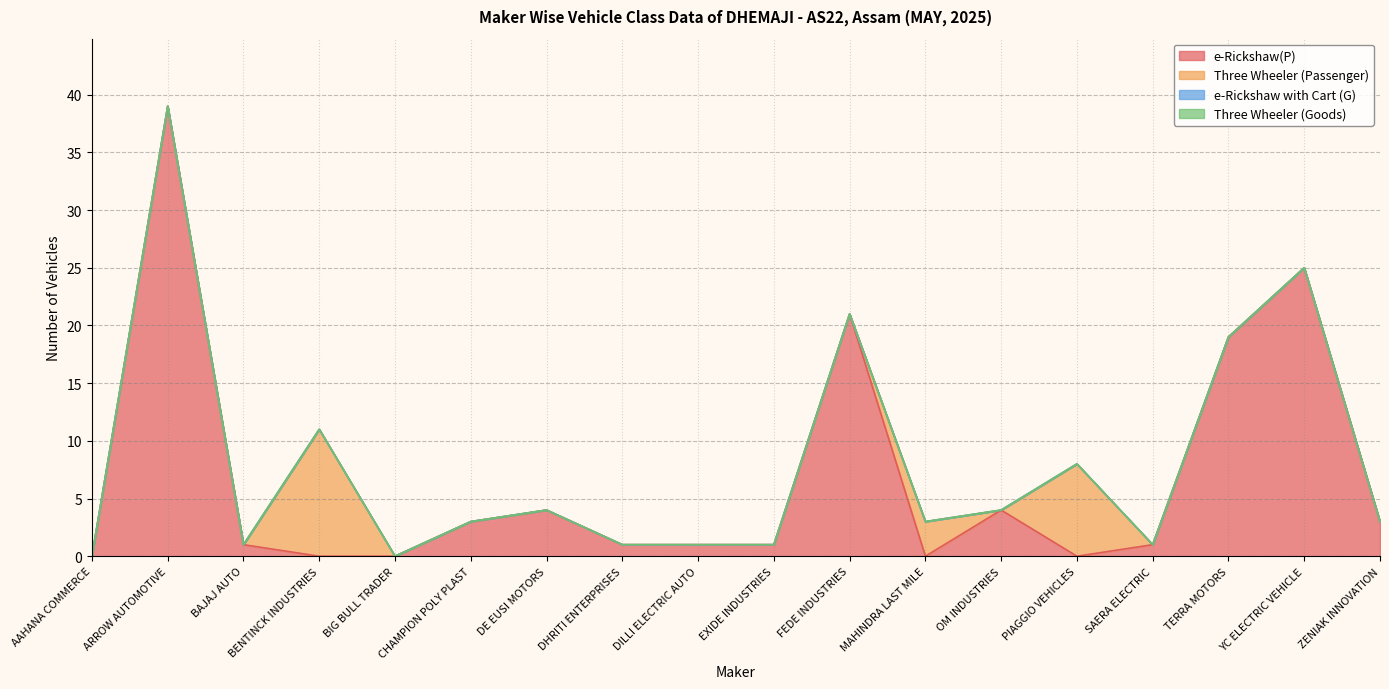

In Three Wheeler (Passenger), how many points are lower than both neighbors (excluding endpoints)?

1